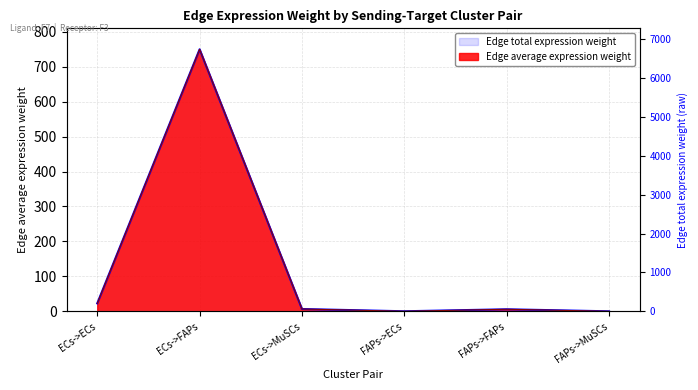

Between FAPs->MuSCs and ECs->MuSCs, which is larger?

ECs->MuSCs